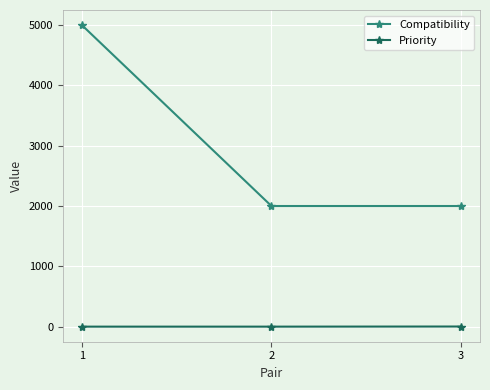

What is the value of the Compatibility point at the 2nd from the left?

2000